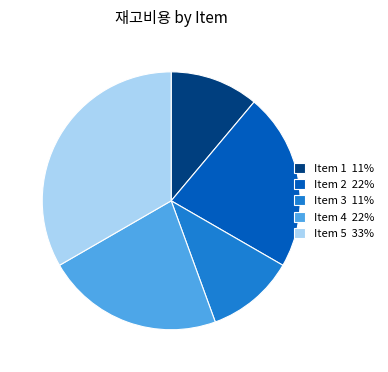

Which slice is the largest?

Item 5 33%